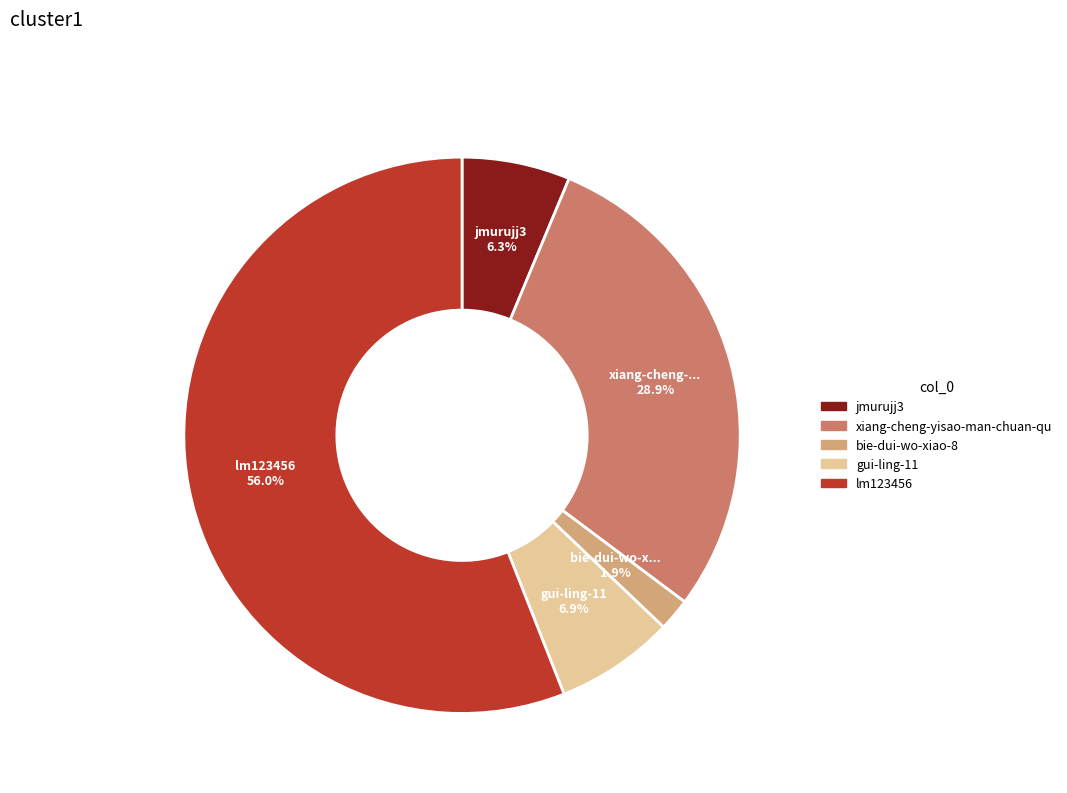

Which has a higher value, gui-ling-11 or bie-dui-wo-xiao-8?

gui-ling-11